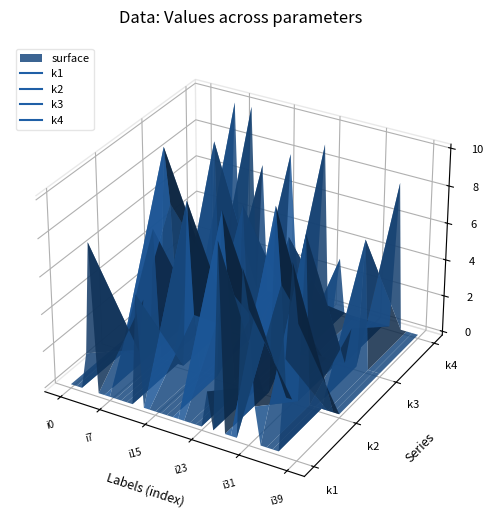

What is the difference between the highest and lowest values at i9?

10